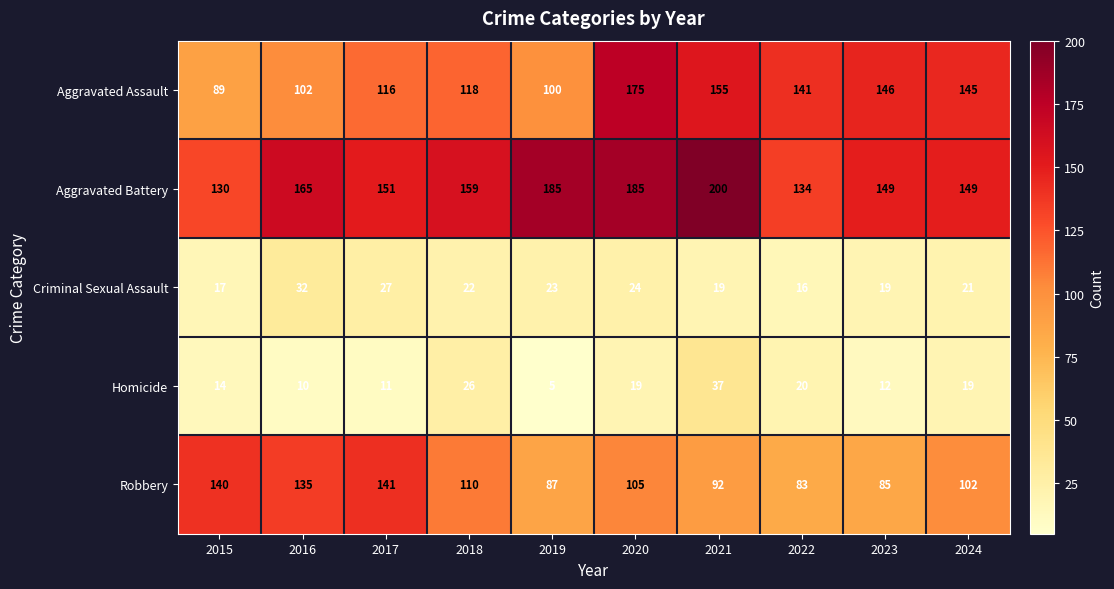

Is it true that Aggravated Battery equals 52 at 2023?

False